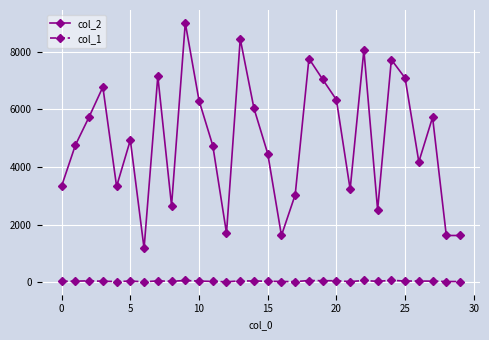

How many distinct data groups are displayed?

2